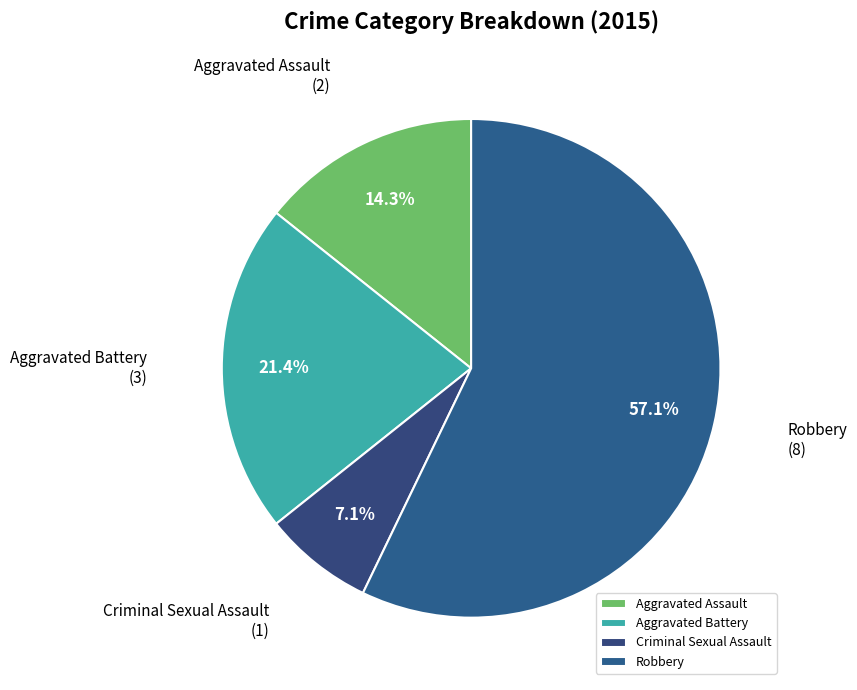

To the nearest percent, what is the difference between the Robbery and Criminal Sexual Assault slice percentages?

50%